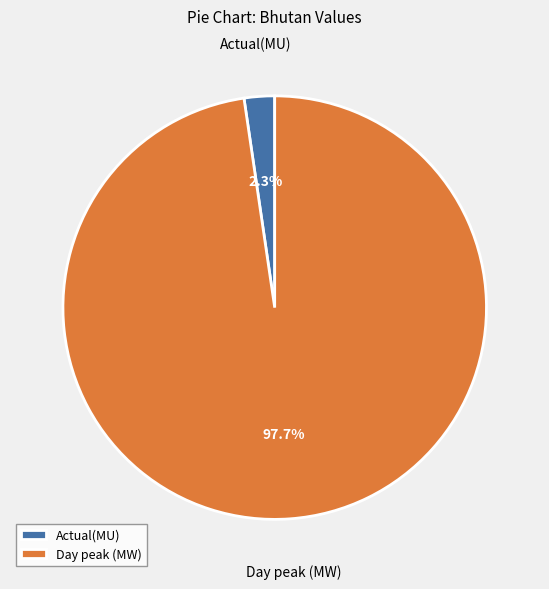

To the nearest percent, what is the difference between the Actual(MU) and Day peak (MW) slice percentages?

95%